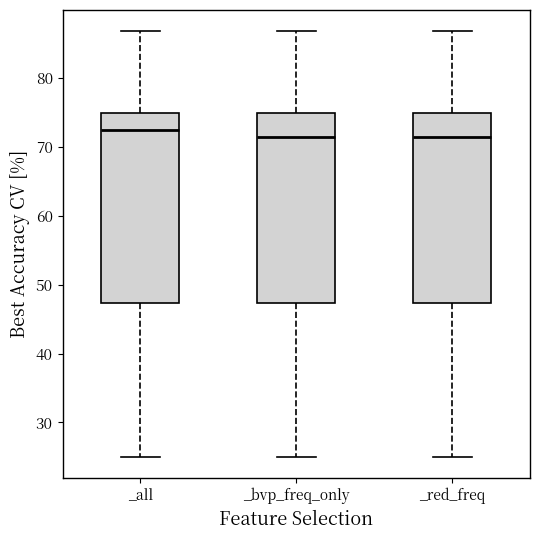

Reading left to right, read every box against the y-axis: the position of its median line, the range the box covers, and the ends of its whiskers. The values are not printed on the chart, so give them approximately, as read against the axis.

_all: median 72, box 47 to 75, whiskers 25 to 87
_bvp_freq_only: median 71, box 47 to 75, whiskers 25 to 87
_red_freq: median 71, box 47 to 75, whiskers 25 to 87